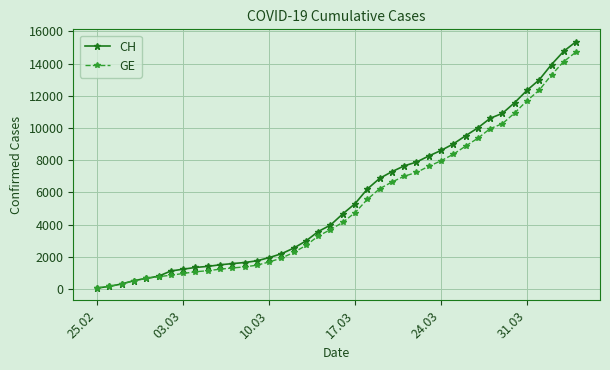

Which series has the largest range (max minus min)?

CH